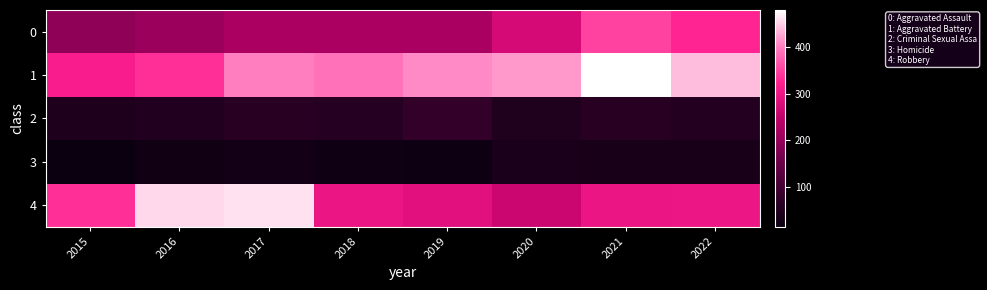

At which category is the sum across all series the highest?

2021